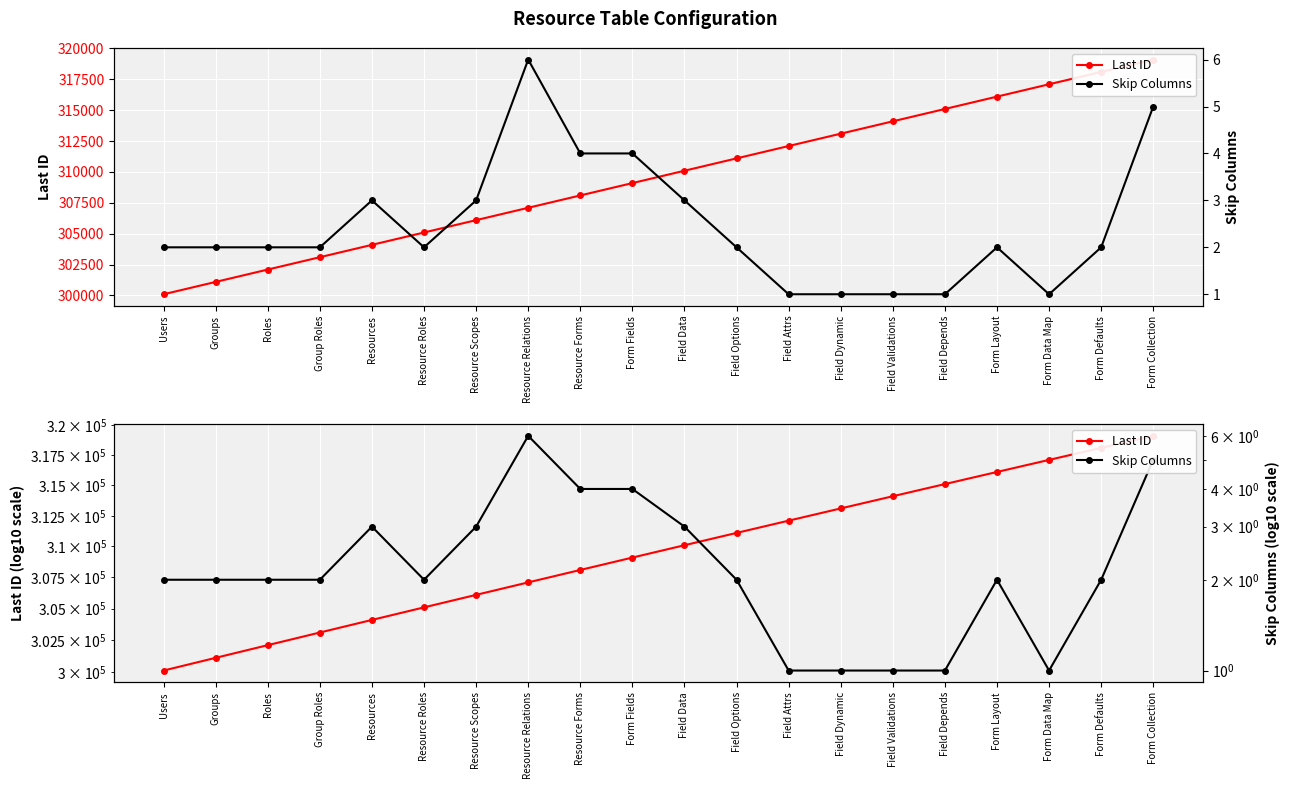

True or false: Last ID and Skip Columns cross at least once.

False